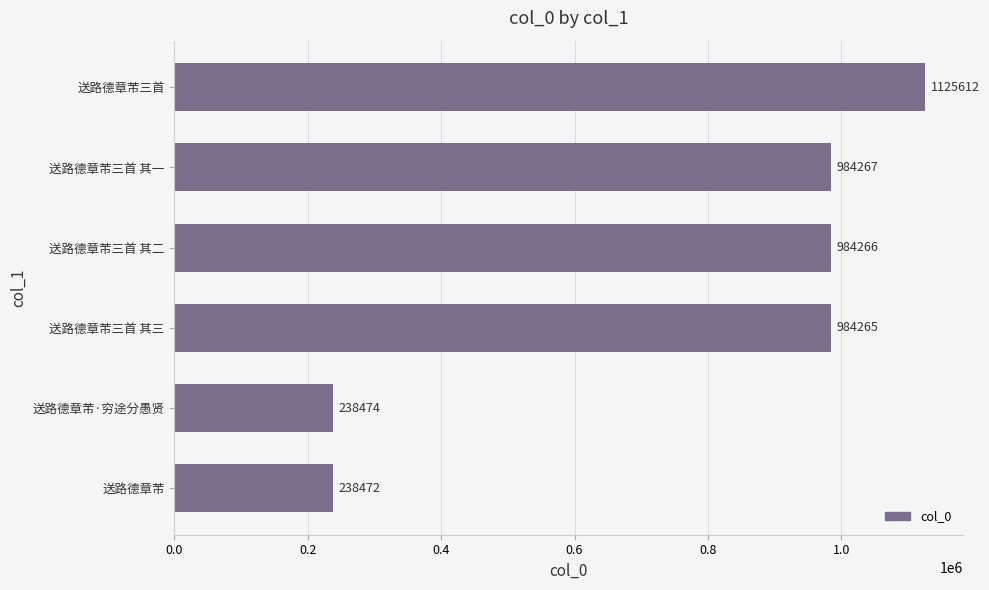

List the labels in order of value, largest first.

送路德章芾三首, 送路德章芾三首 其一, 送路德章芾三首 其二, 送路德章芾三首 其三, 送路德章芾·穷途分愚贤, 送路德章芾